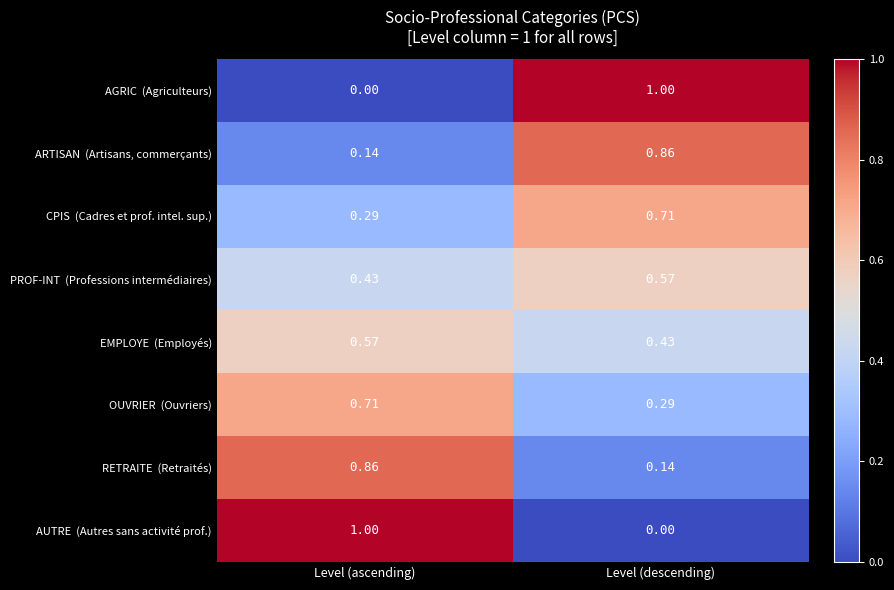

Count the number of categories in the chart.

2